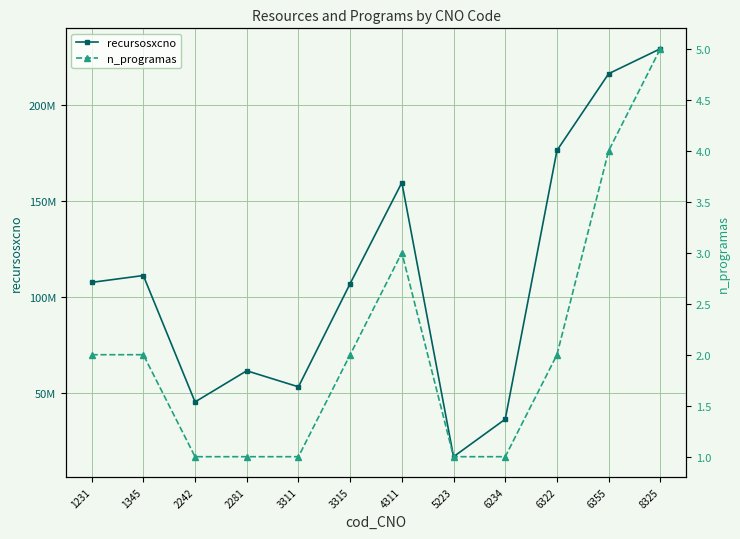

At which category is the sum across all series the highest?

8325